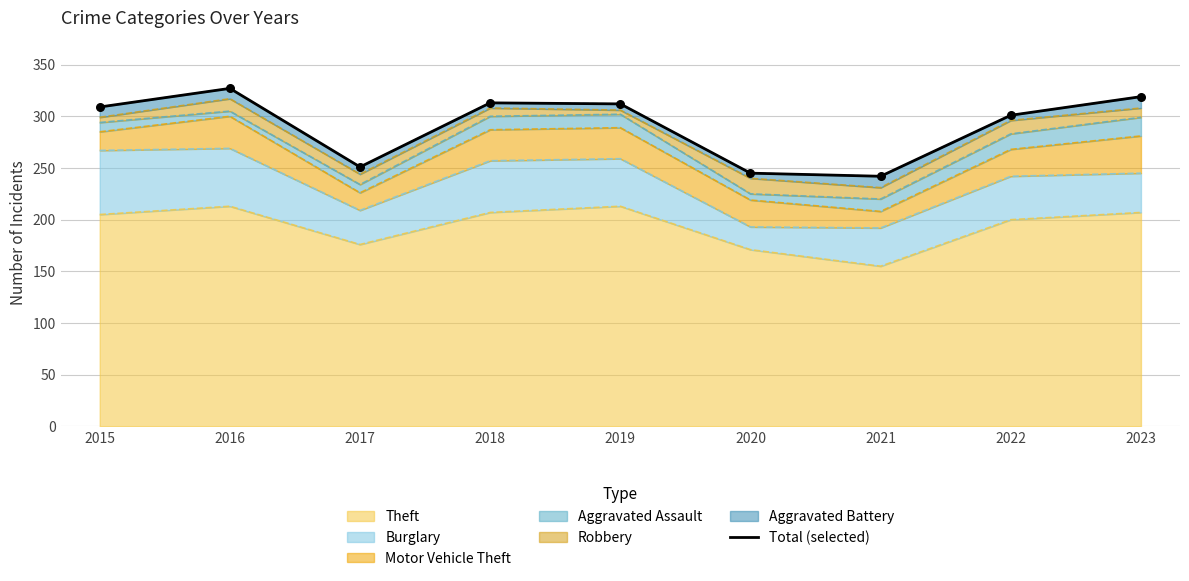

What is the change in value from 2015 to 2022?

-8